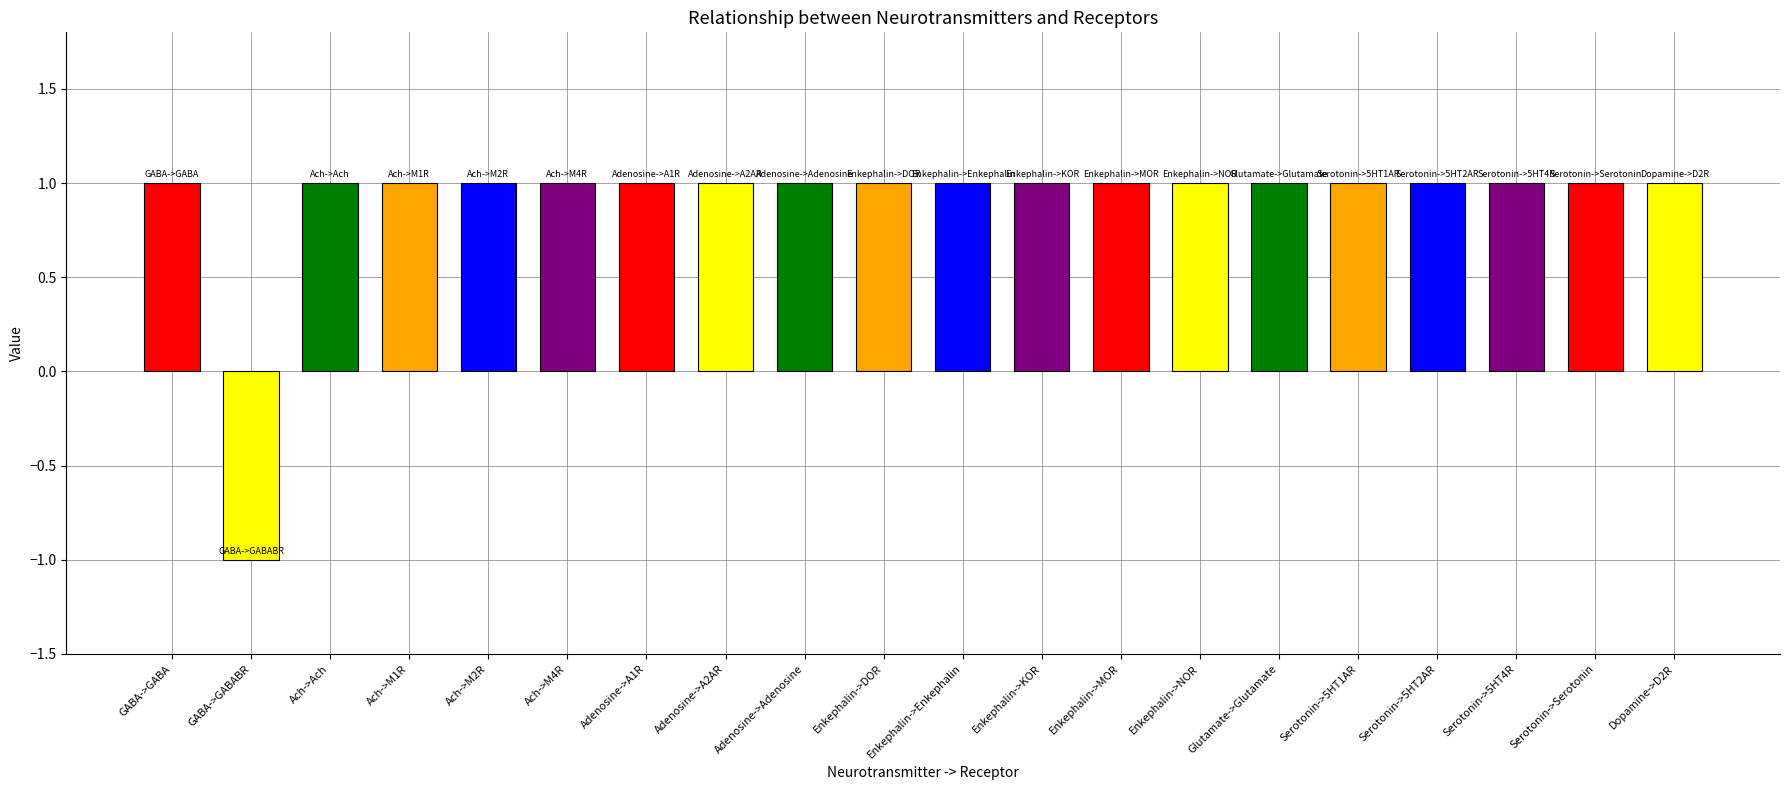

Approximately how many times larger is the value at Adenosine->A2AR compared to Serotonin->5HT4R?

1.0